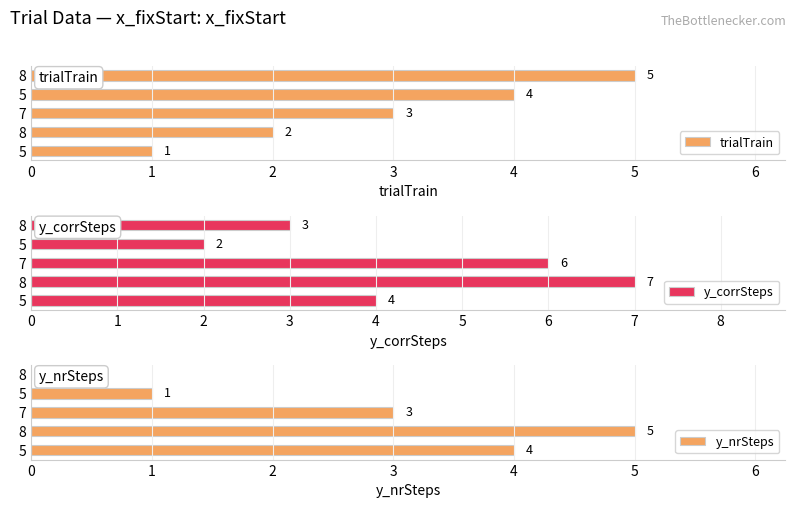

How many data points in y_corrSteps are above 4?

2